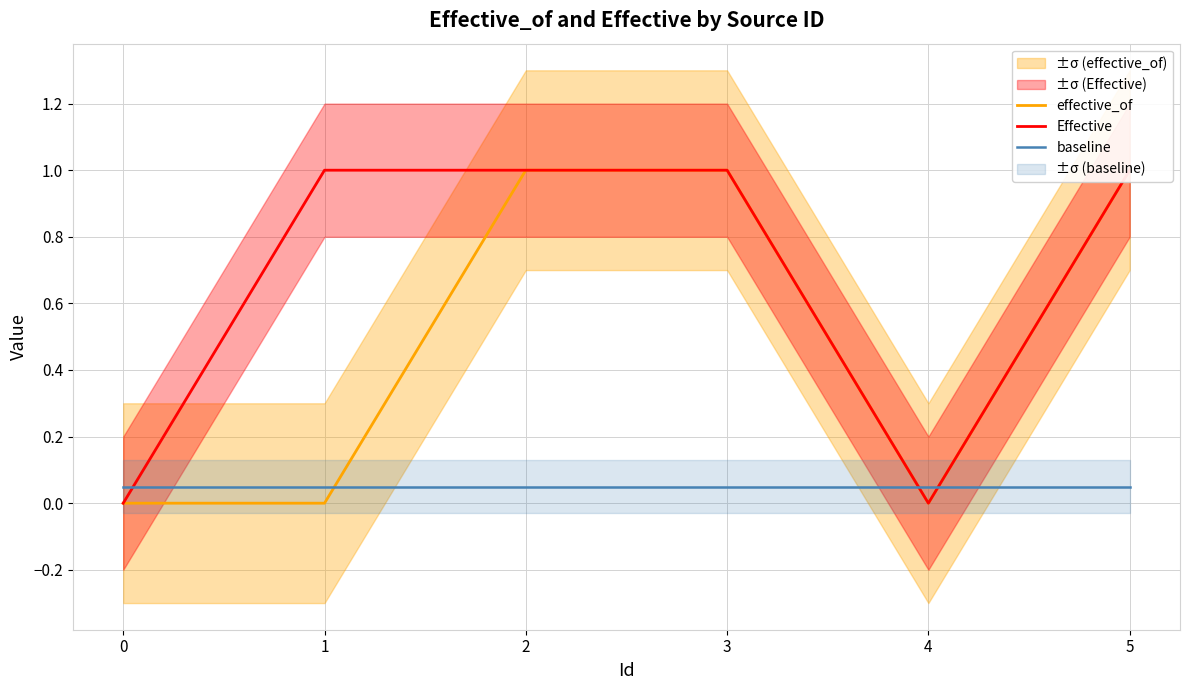

List the series in order of their overall mean, lowest first.

baseline, effective_of, Effective